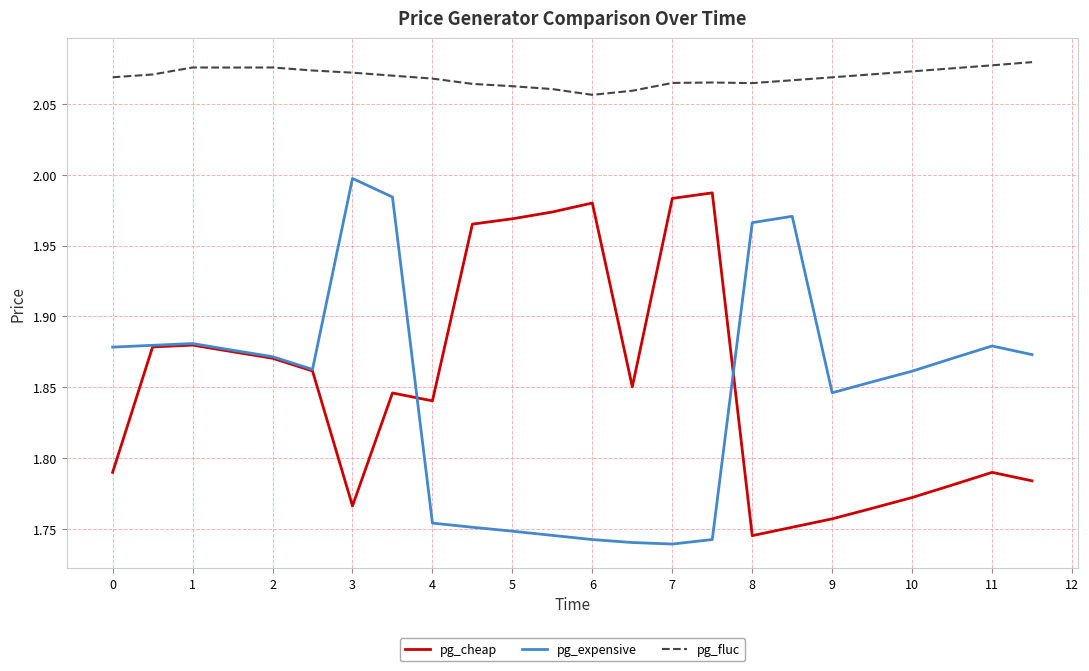

True or false: pg_cheap and pg_fluc cross at least once.

False